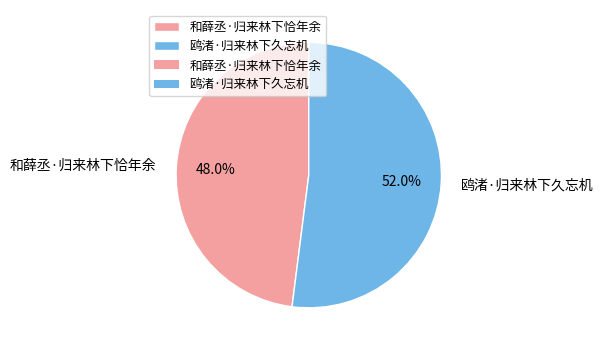

Rank the categories by value from highest to lowest.

鸥渚·归来林下久忘机, 和薛丞·归来林下恰年余